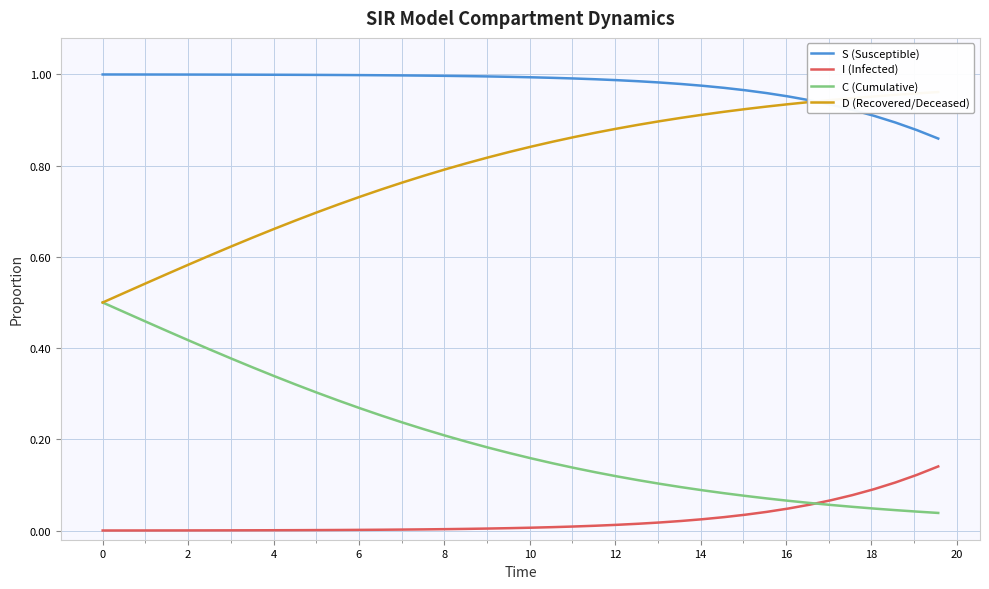

Which series has the widest spread of values?

C (Cumulative)